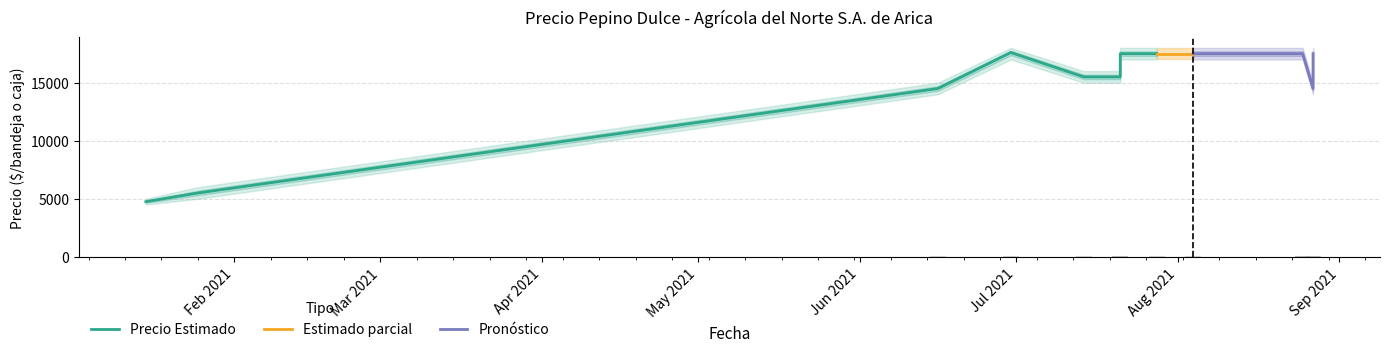

Is the value of Precio minimo at 2021-08-04 greater than the value of Precio maximo at 2021-08-25?

No